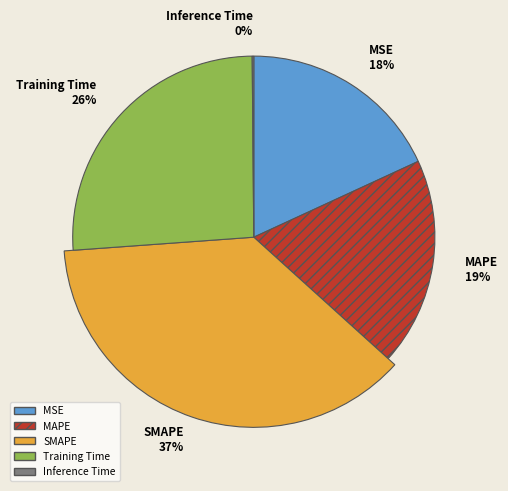

What is the smallest slice in the pie chart?

Inference Time